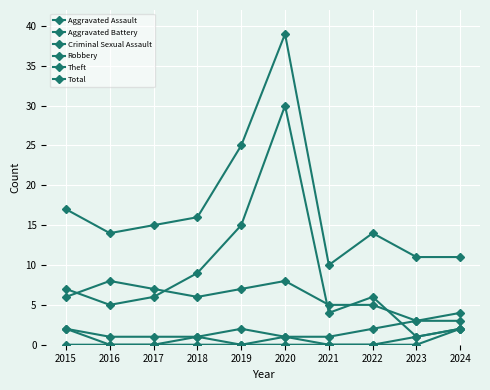

Is it true that Aggravated Battery equals 1 at 2017?

True